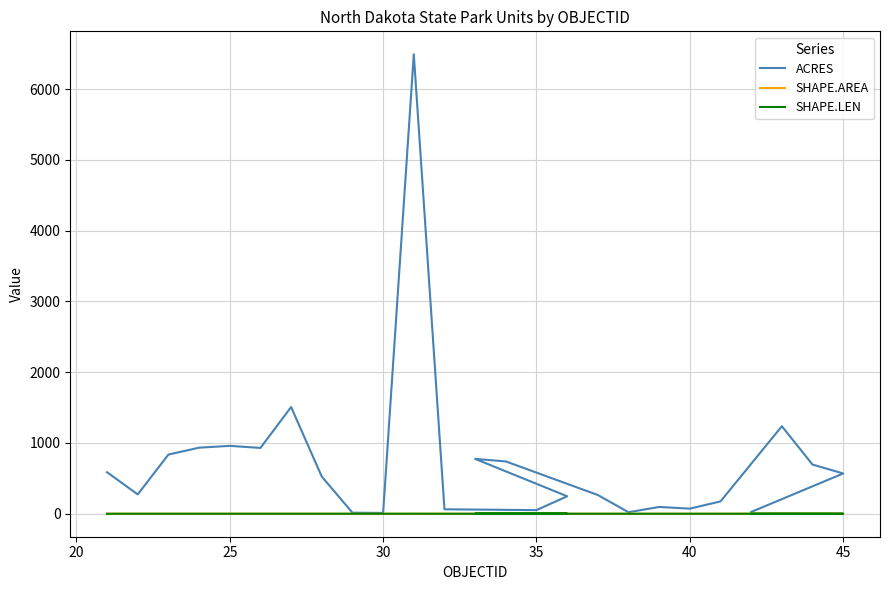

True or false: SHAPE.AREA and SHAPE.LEN cross at least once.

False